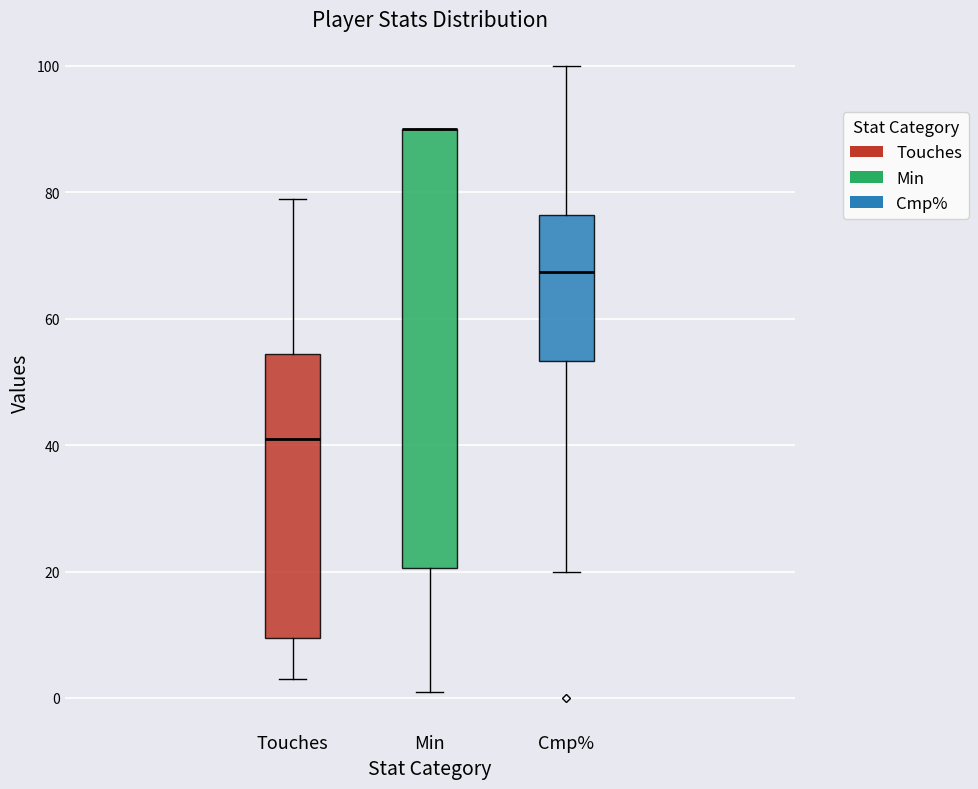

Where is the upper edge of the box for Min on the y-axis? The values are not printed on the chart, so give them approximately, as read against the axis.

90